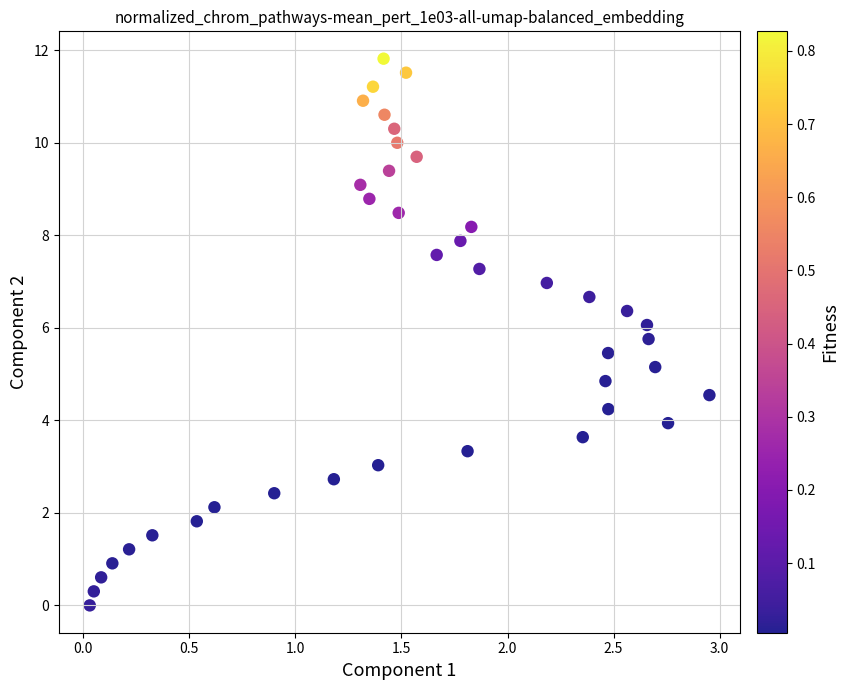

What is the range of Y values (max minus min)?

11.8